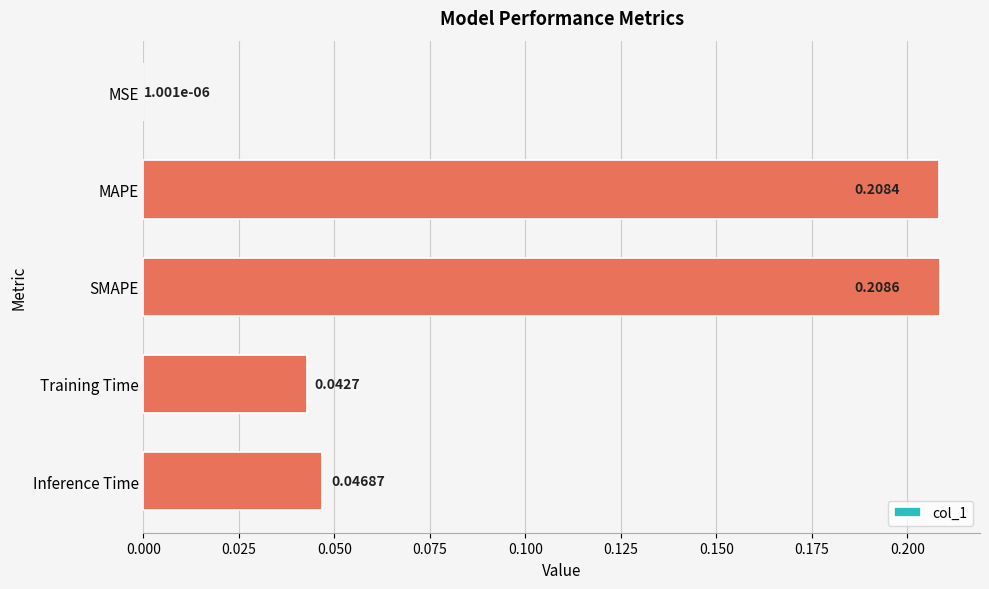

At which label is the value closest to 0?

MSE